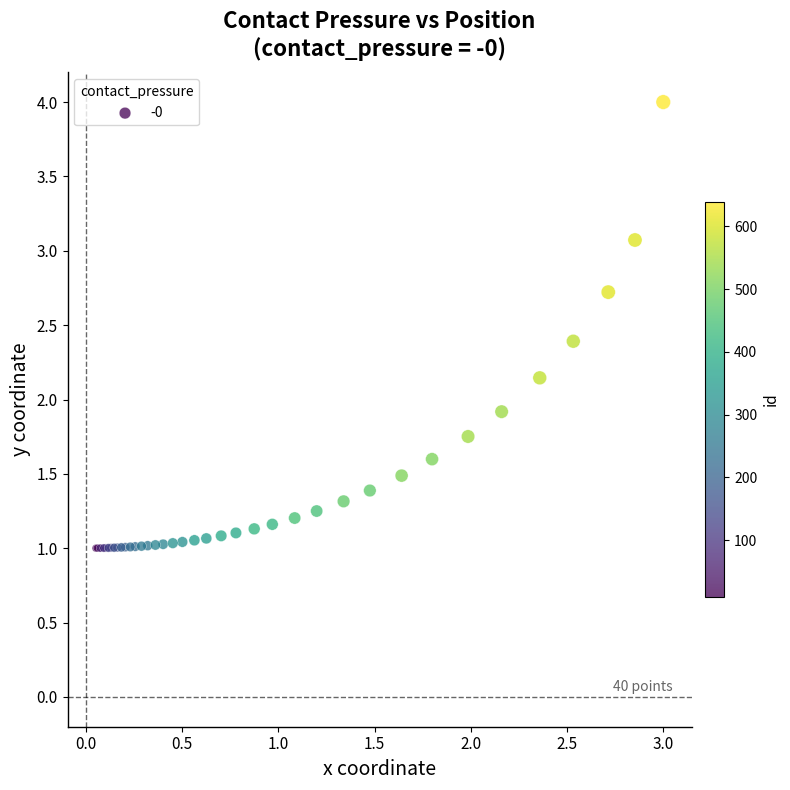

What Y value in the scatter plot is closest to 2?

1.9